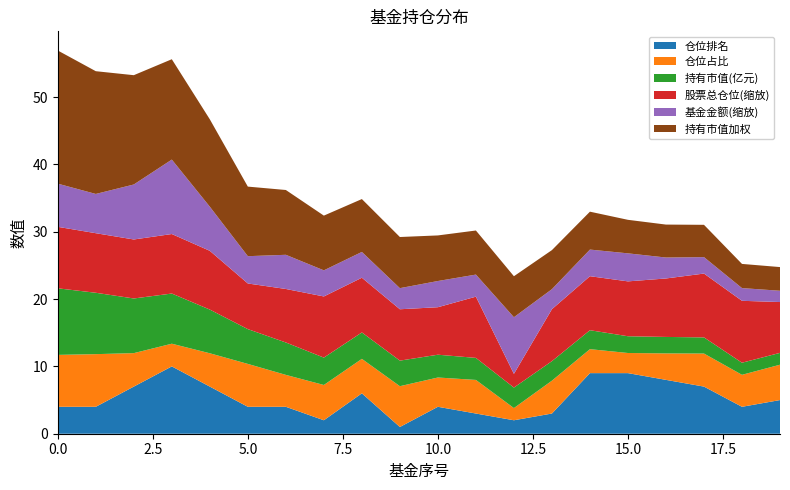

The value of 仓位排名 at 10.0 is 4.0. True or false?

True